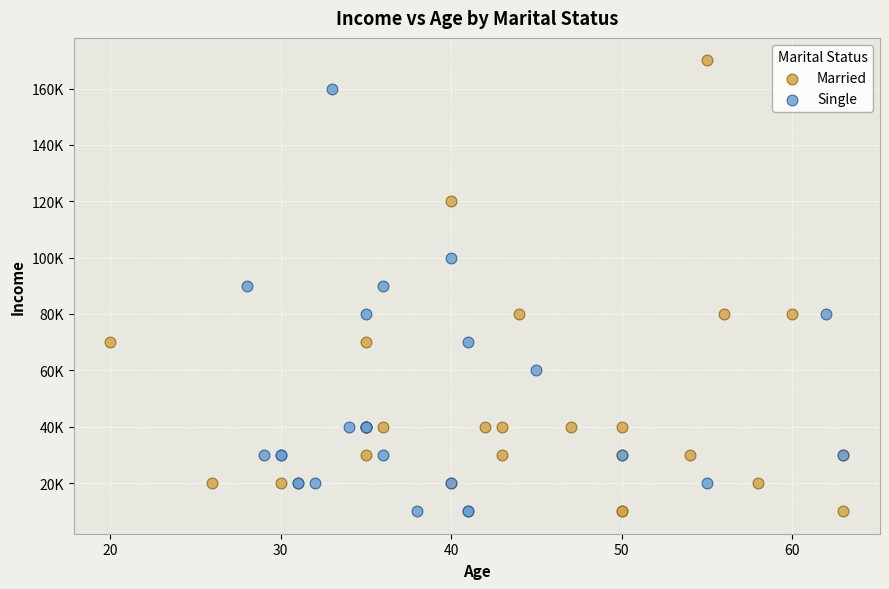

Which series has the largest Y range (max minus min)?

Married